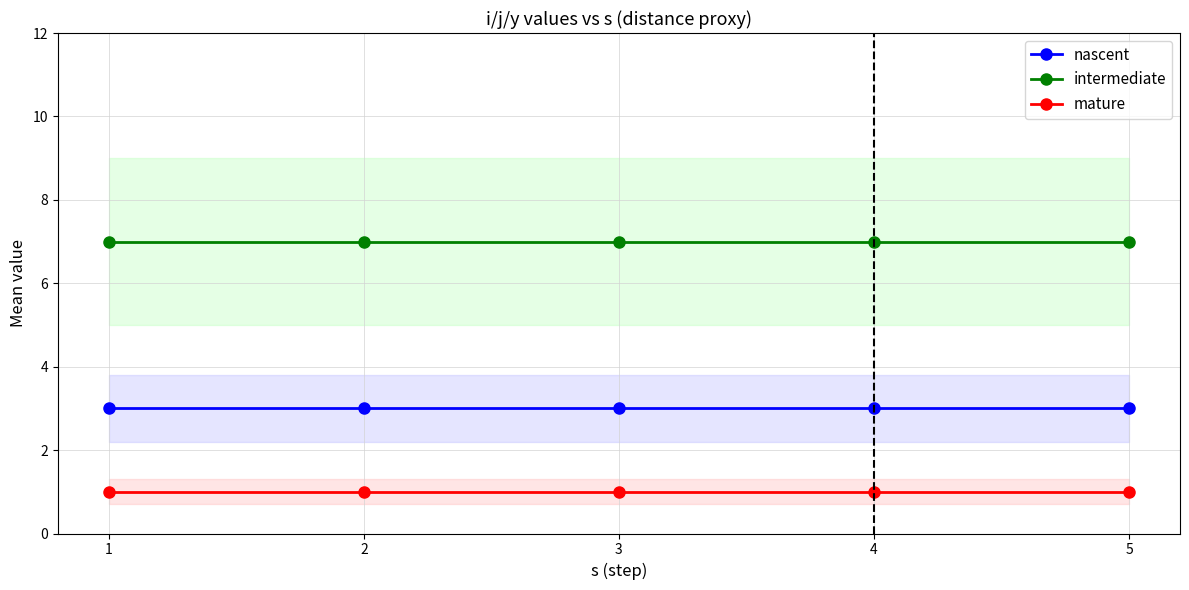

What is the highest value of the mature series?

1